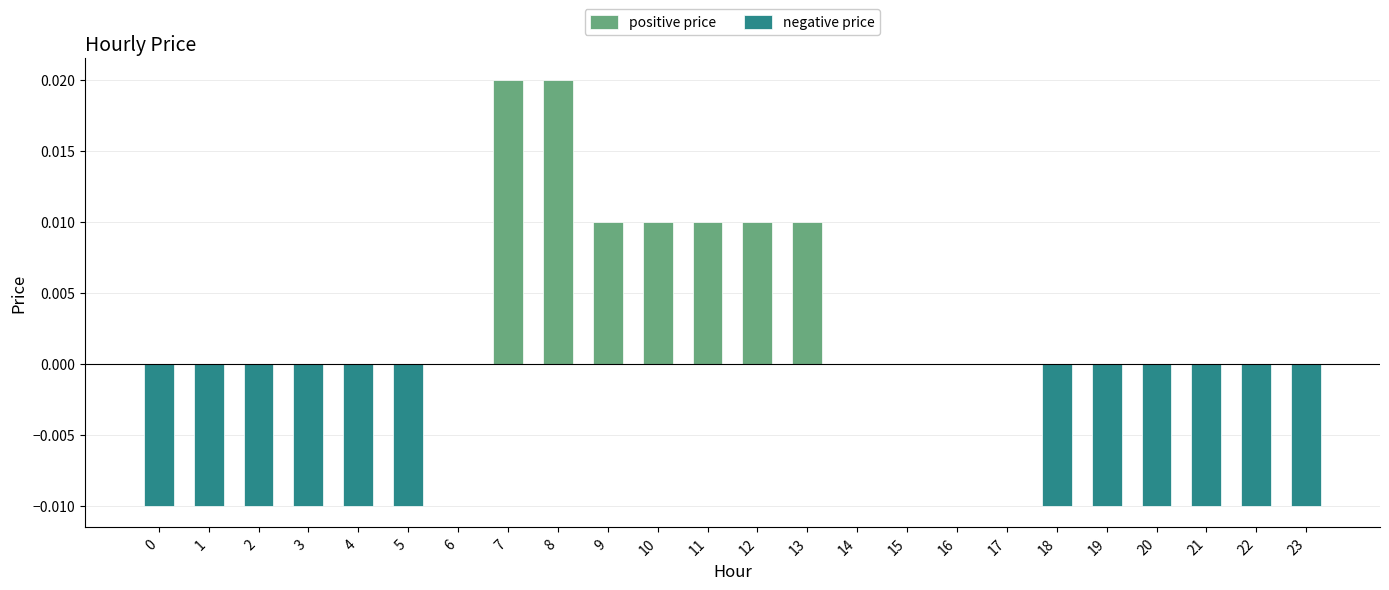

Rank the series by their average value, from lowest to highest.

negative price, positive price